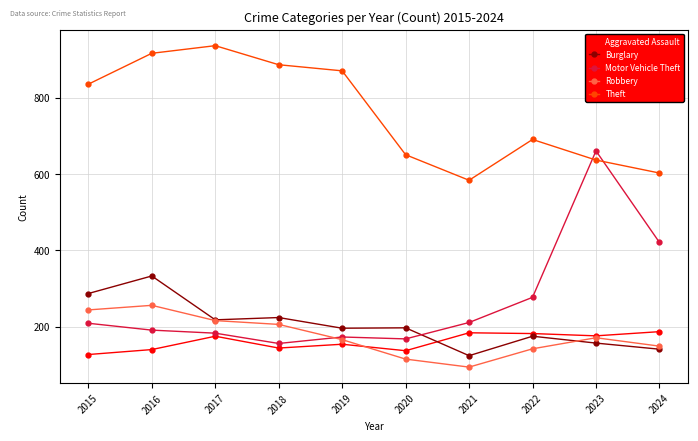

What is the smallest value displayed?

94